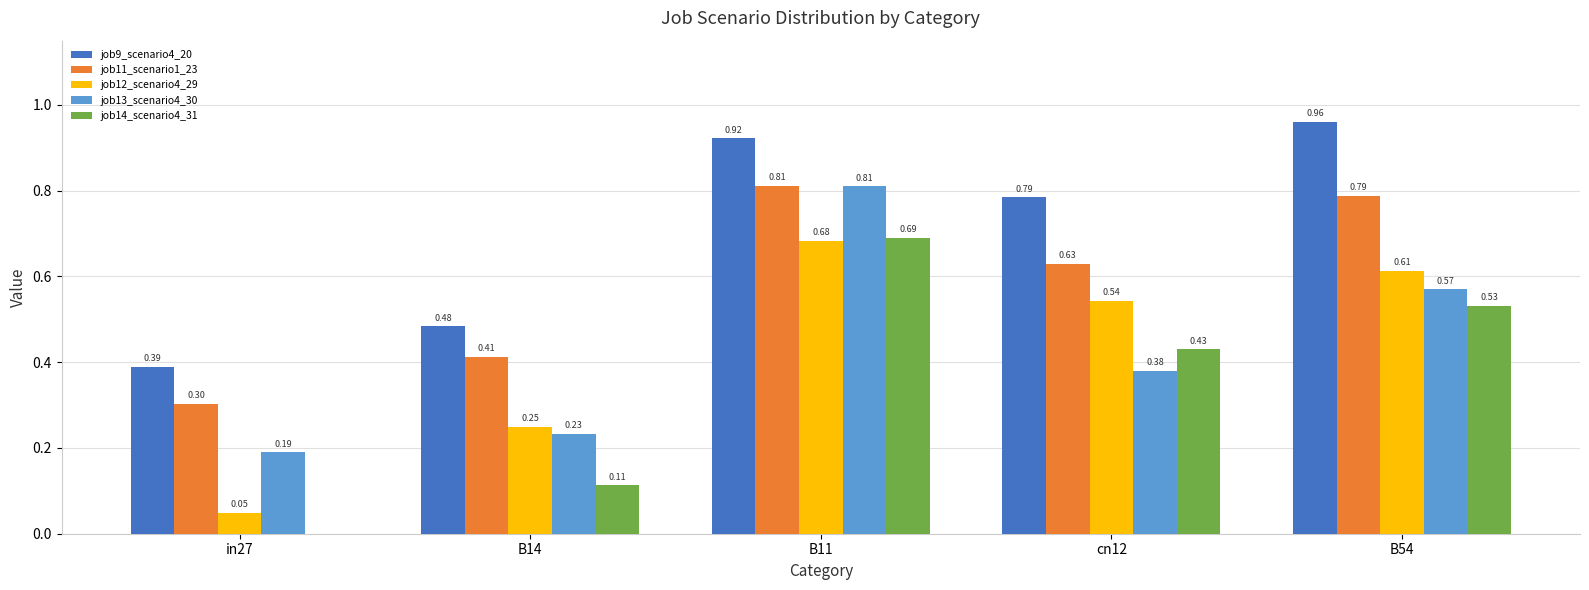

What is the sum of the job13_scenario4_30 values at B11 and B54?

1.4